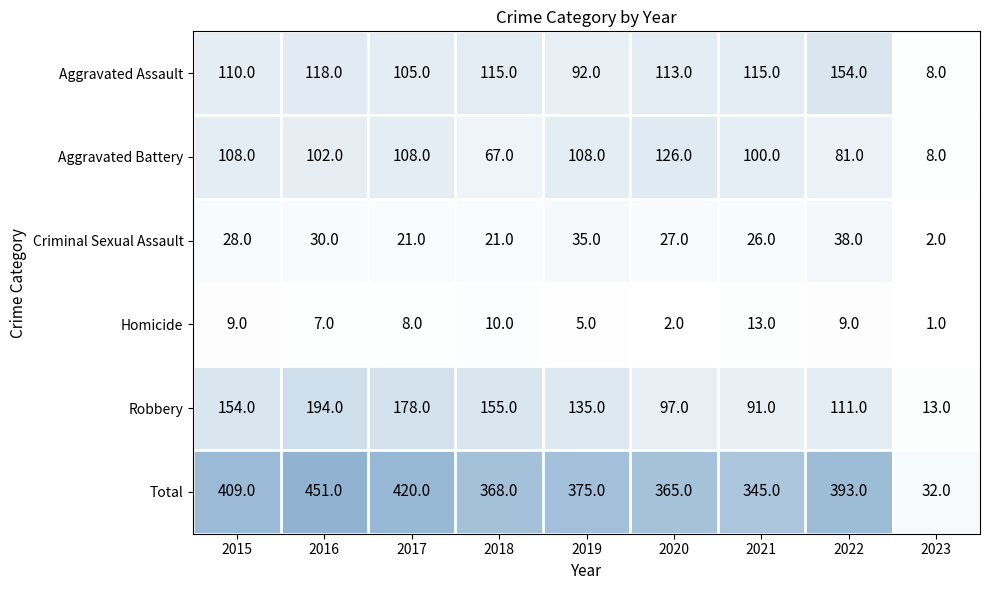

Is it true that Robbery equals 272 at 2016?

False